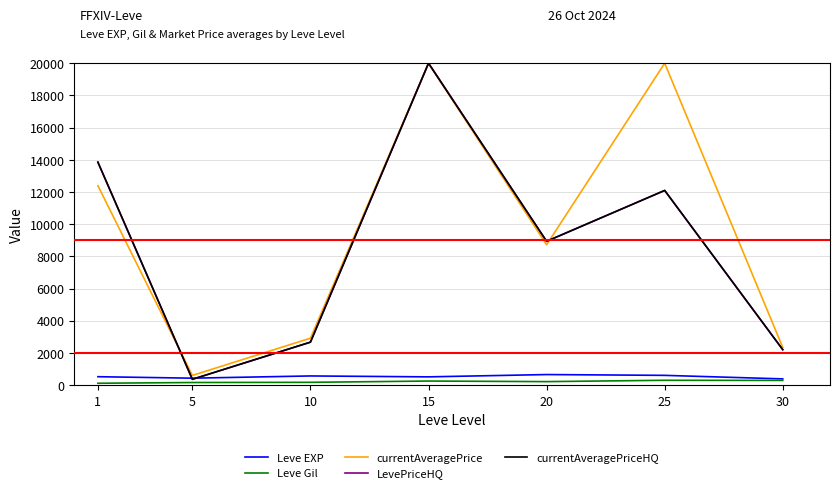

True or false: currentAveragePriceHQ has a value of 2123.4 at 20.

False